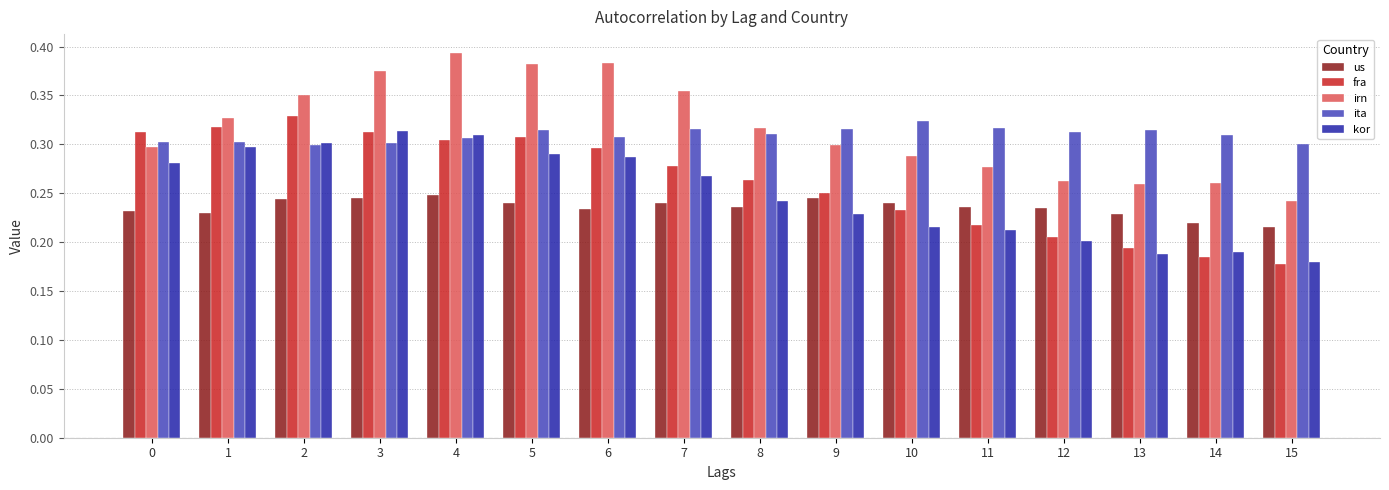

What is the difference between the highest and lowest values at 1?

0.1